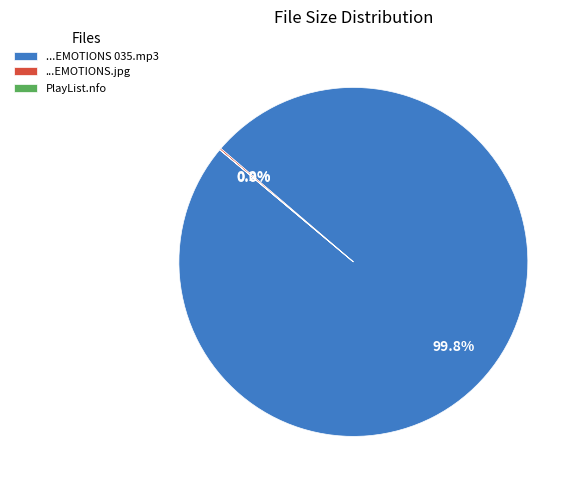

Which category has the biggest portion of the pie?

...EMOTIONS 035.mp3